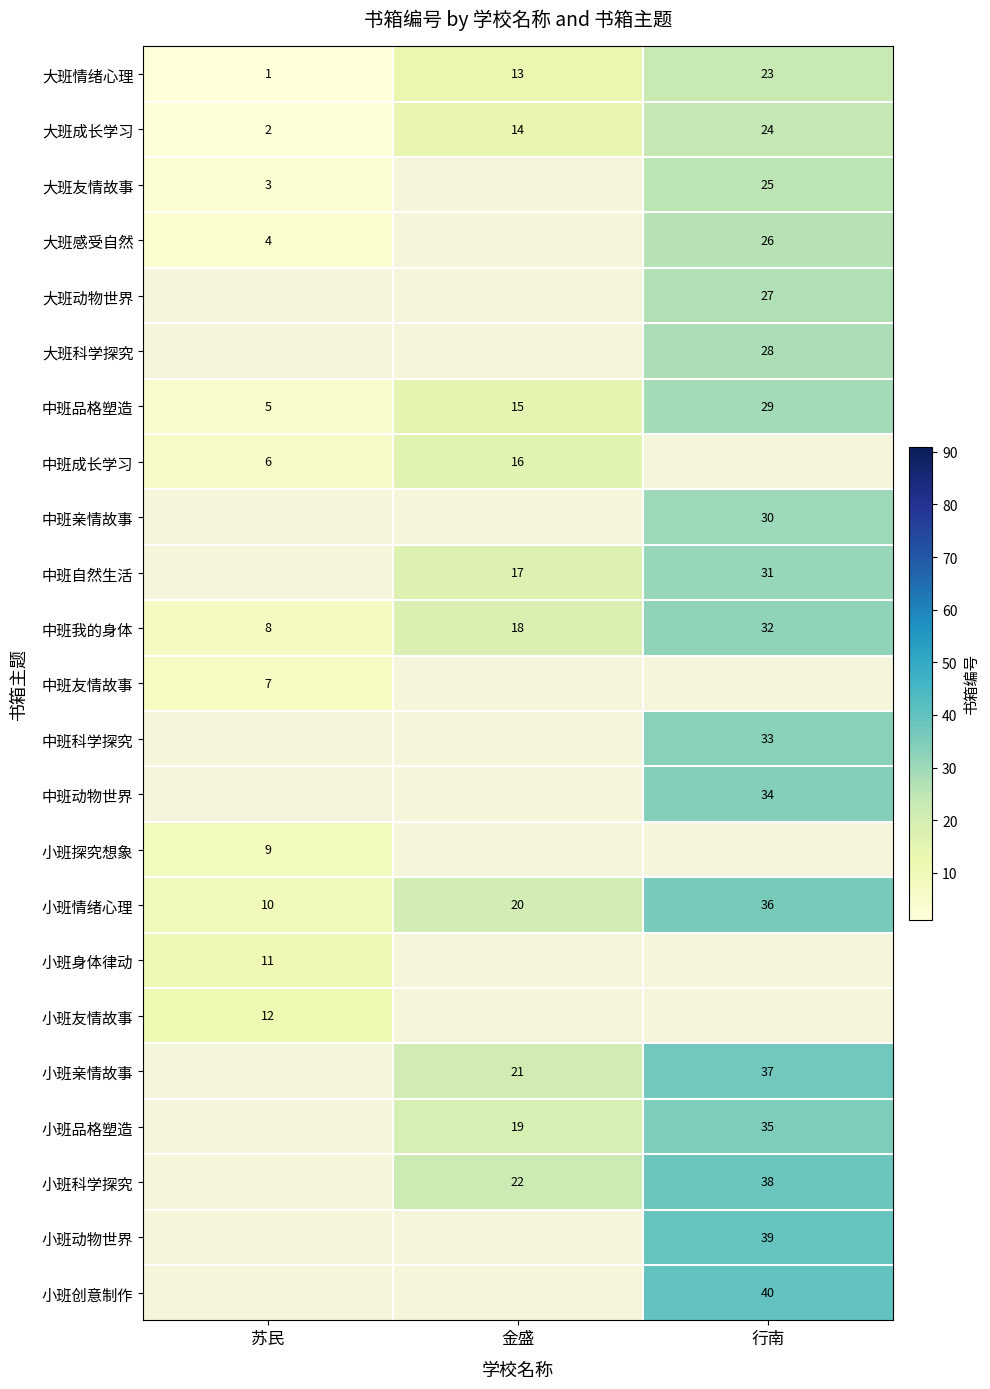

Which category has the highest value in the 小班情绪心理 series?

行南